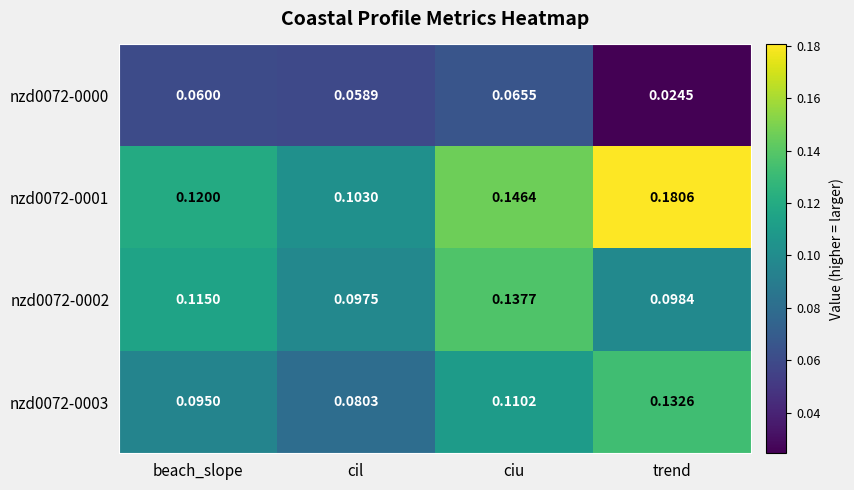

List the series in order of their peak value, highest first.

nzd0072-0001, nzd0072-0002, nzd0072-0003, nzd0072-0000